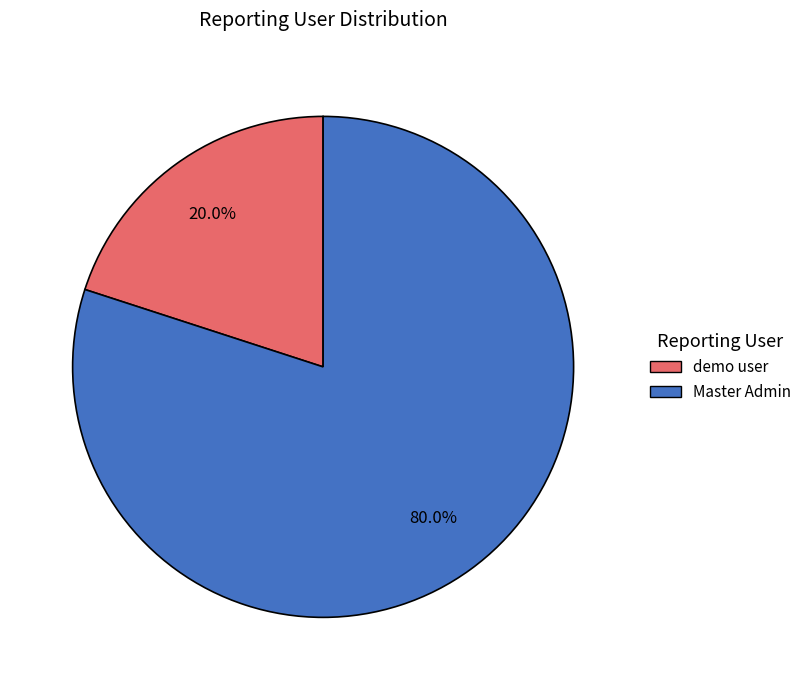

What is the total percentage of Master Admin and demo user?

100.0%